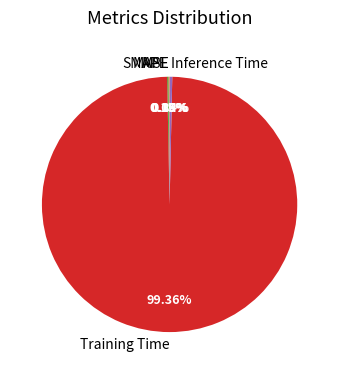

Between Training Time and MAPE, which is larger?

Training Time